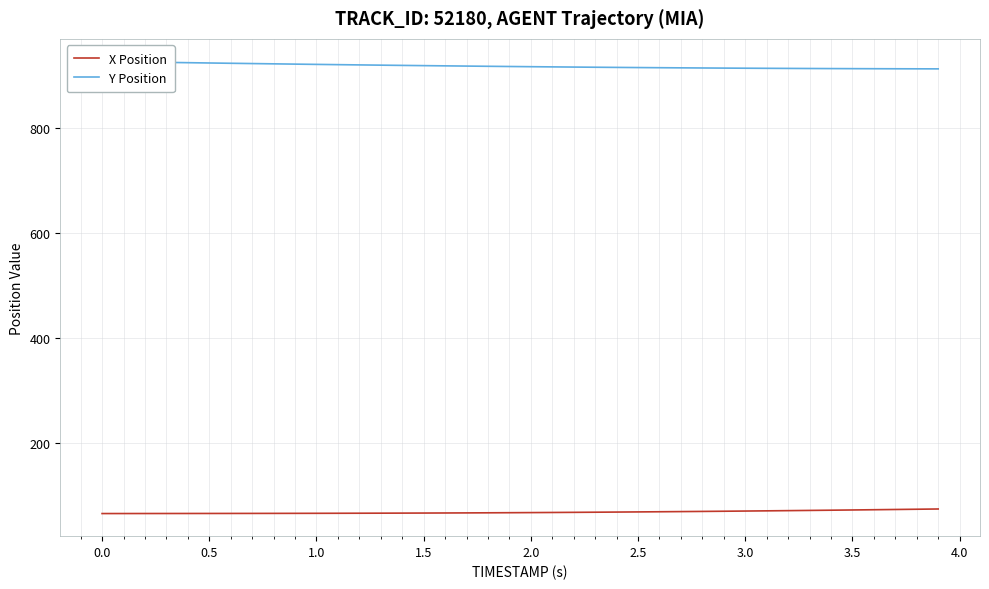

What are all the series names shown in the legend?

X Position, Y Position